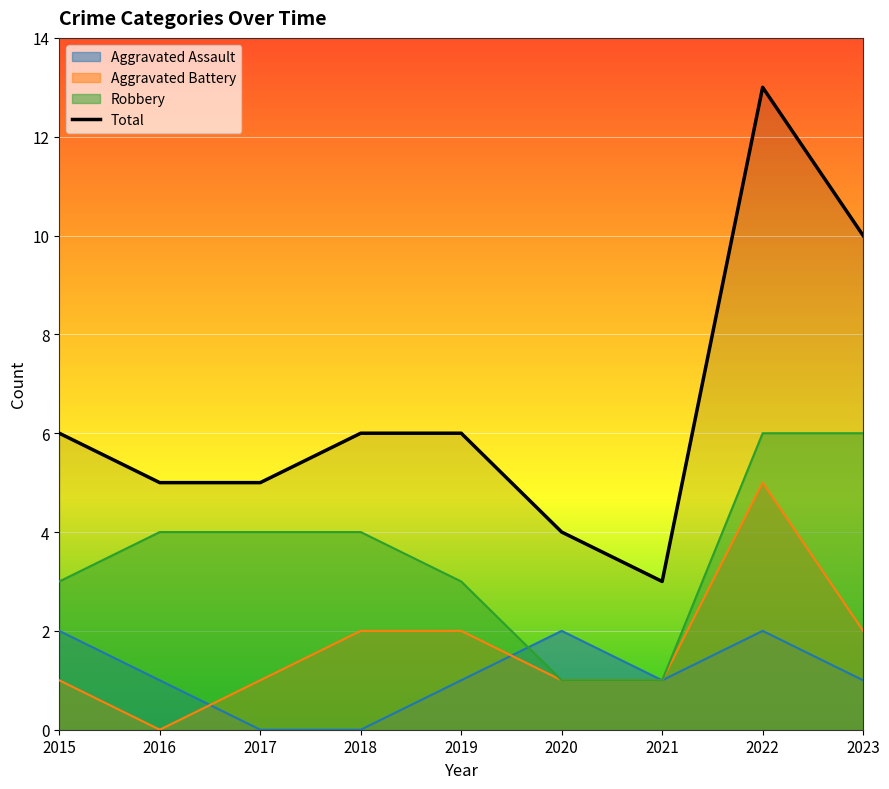

Count the number of values greater than 6.

2